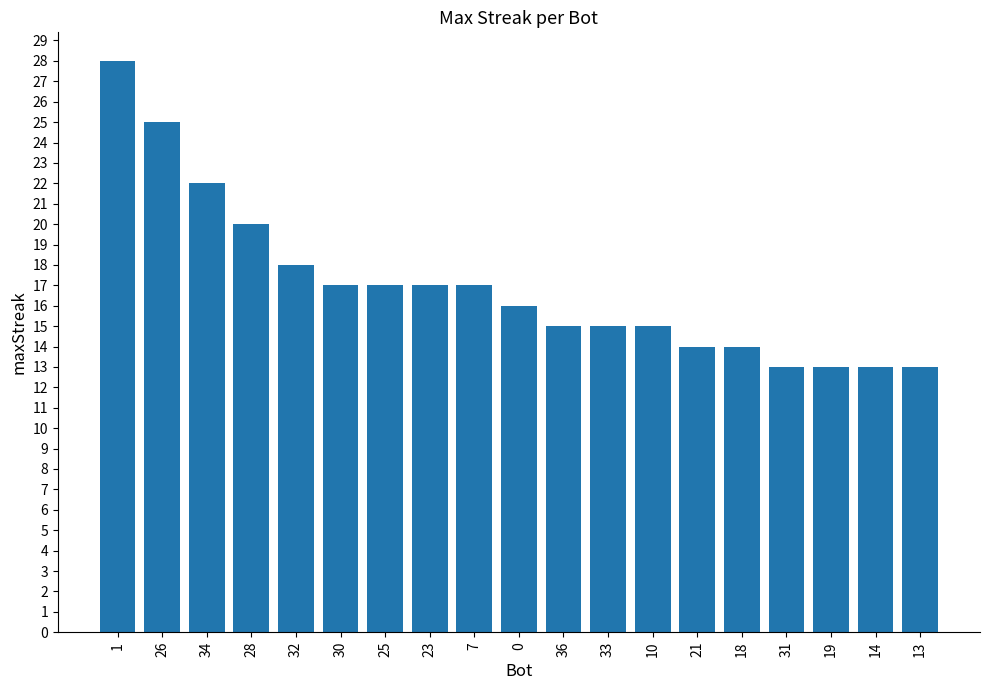

What is the approximate value at 19, to the nearest 10?

10